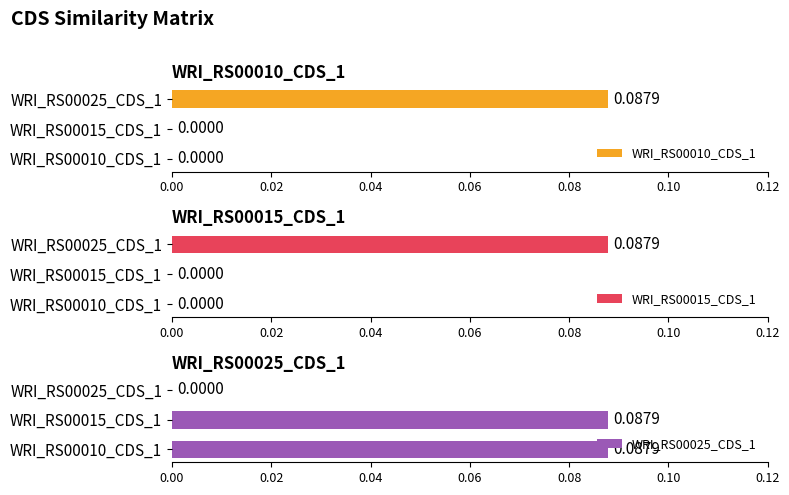

What is the difference between the WRI_RS00025_CDS_1 values at WRI_RS00025_CDS_1 and WRI_RS00015_CDS_1?

0.1